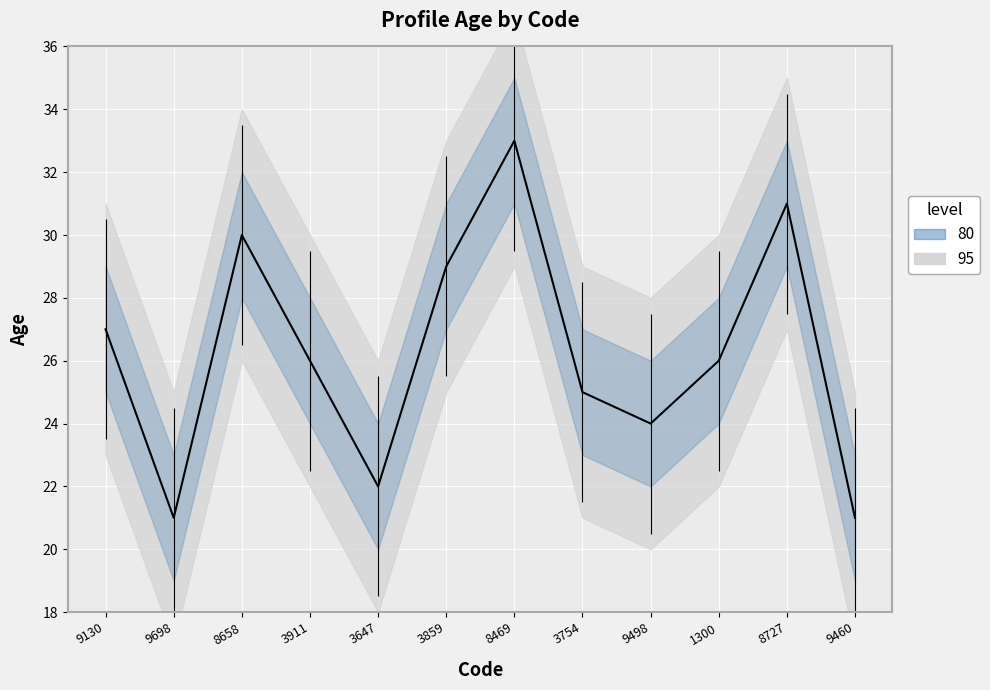

Count the number of categories in the chart.

12